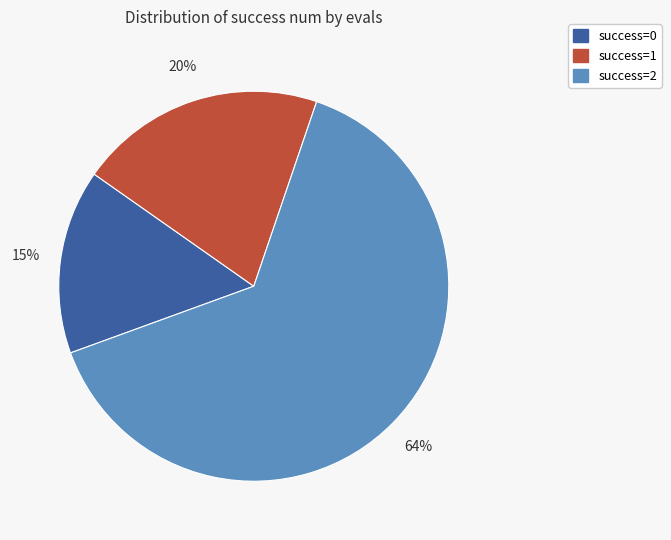

Is there a majority slice in this chart?

Yes